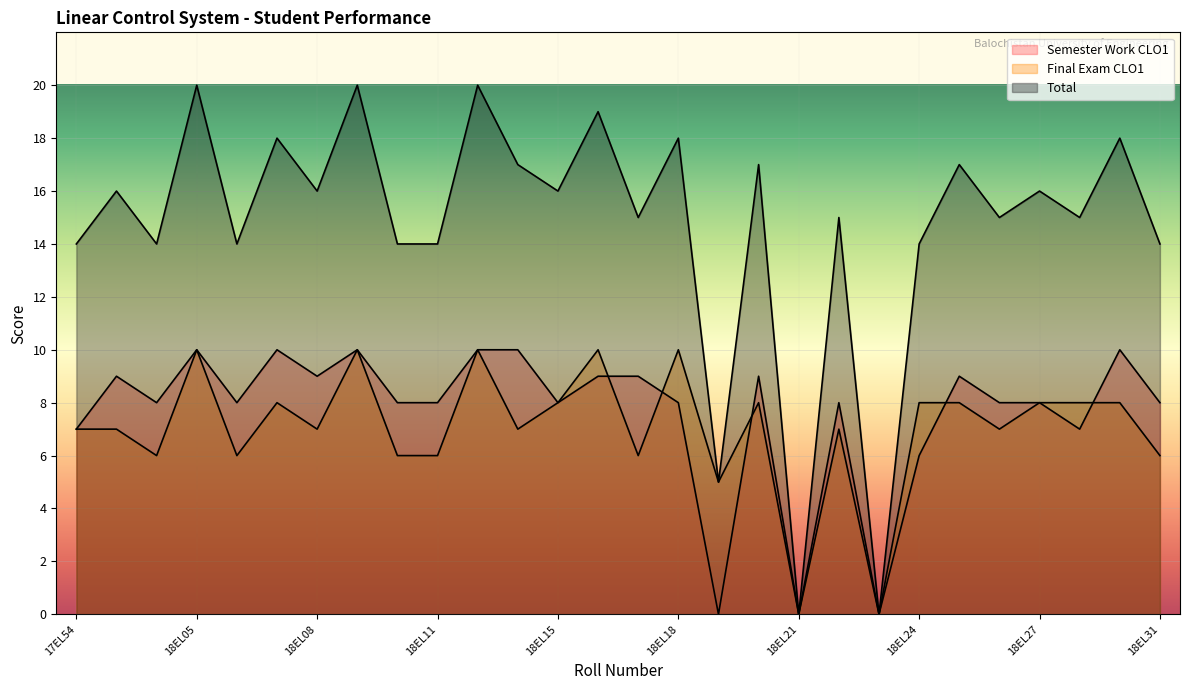

How many data points does each series have?

28